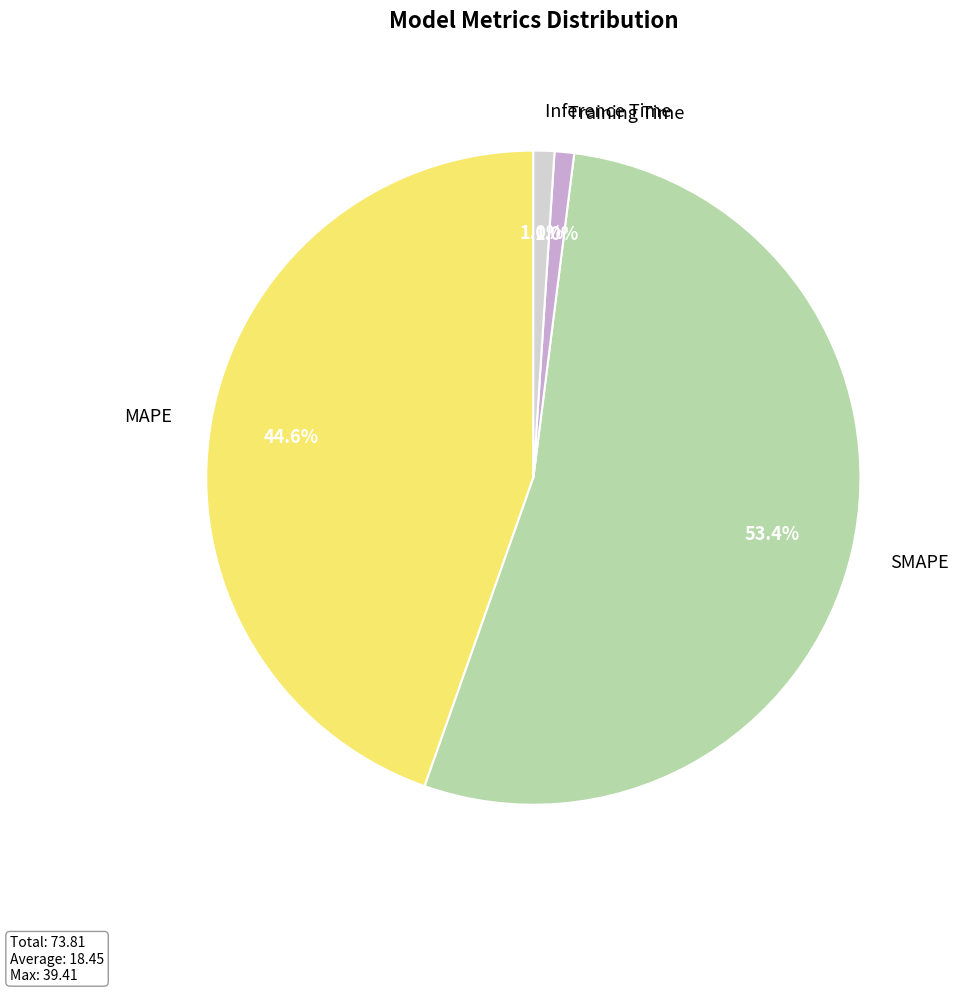

Which category has the biggest portion of the pie?

SMAPE